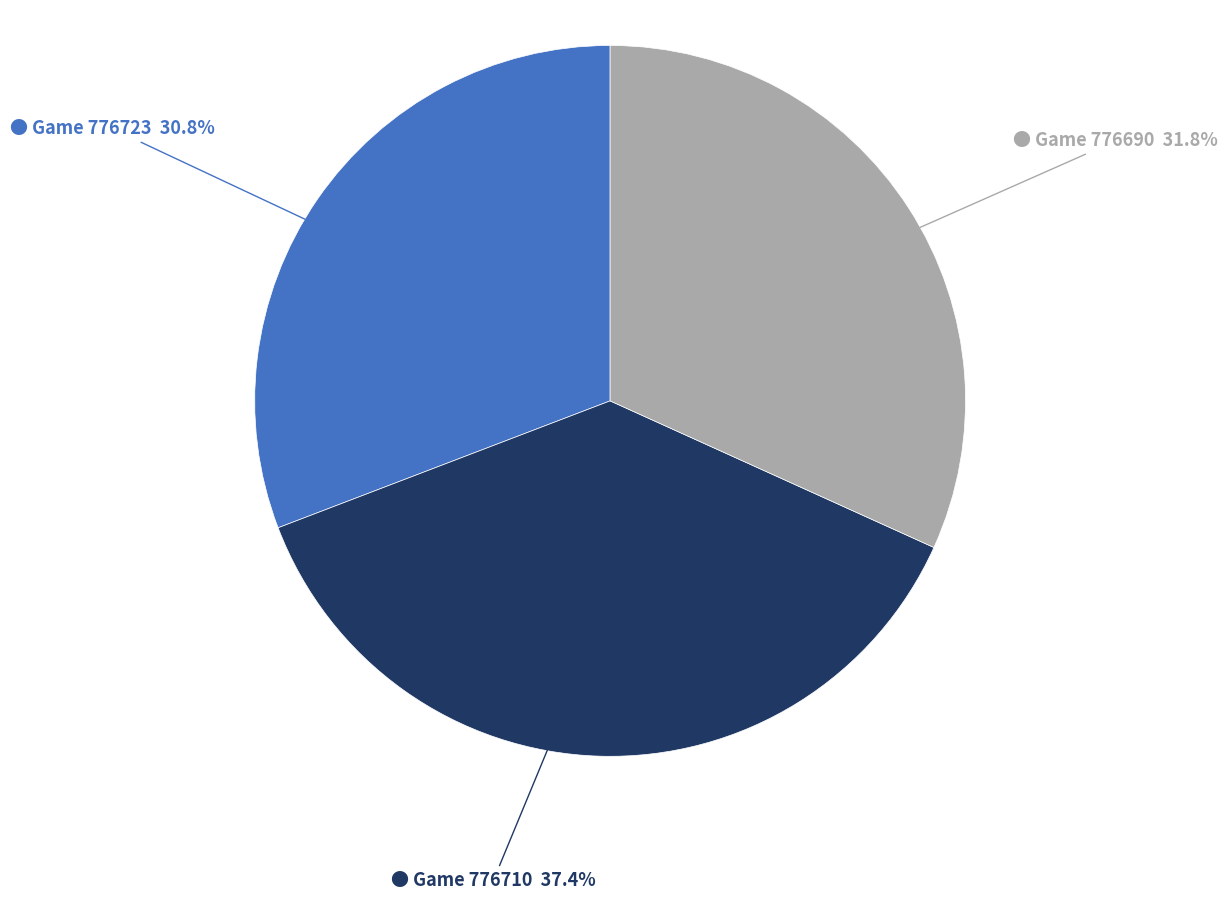

Does any single category account for the majority?

No